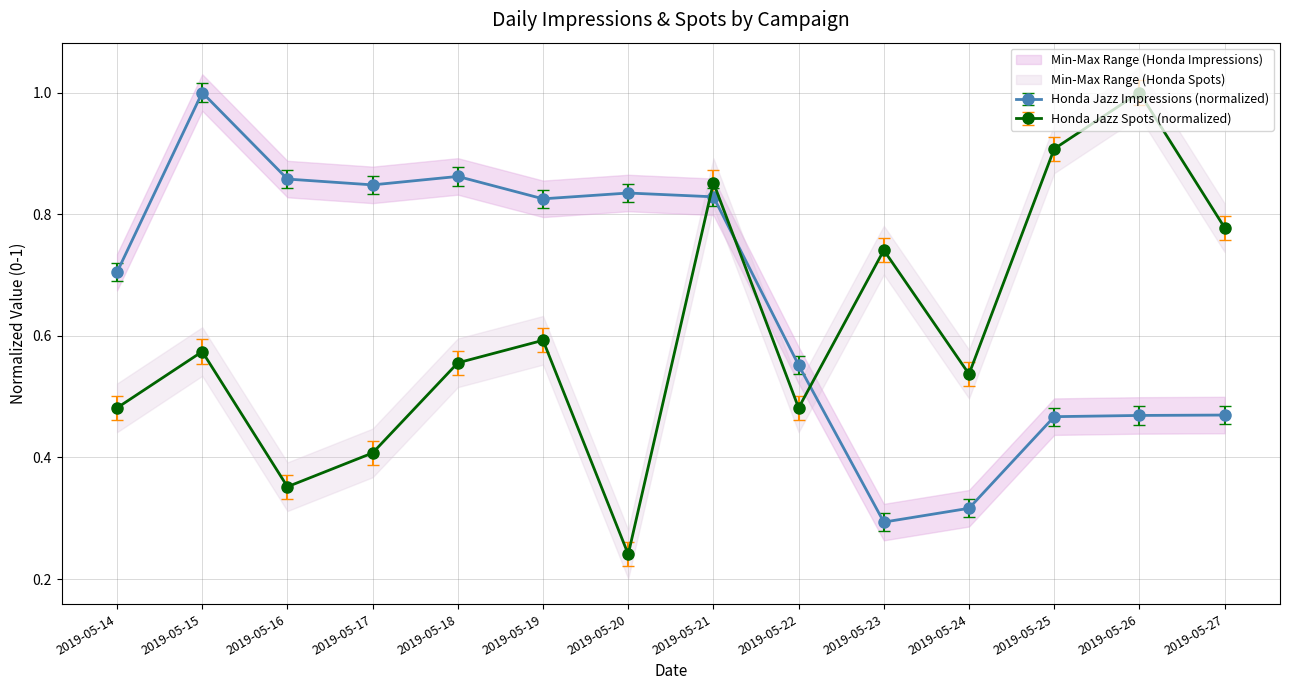

The Impressions_Honda_Jazz series shows 0.3 at 2019-05-24. True or false?

True